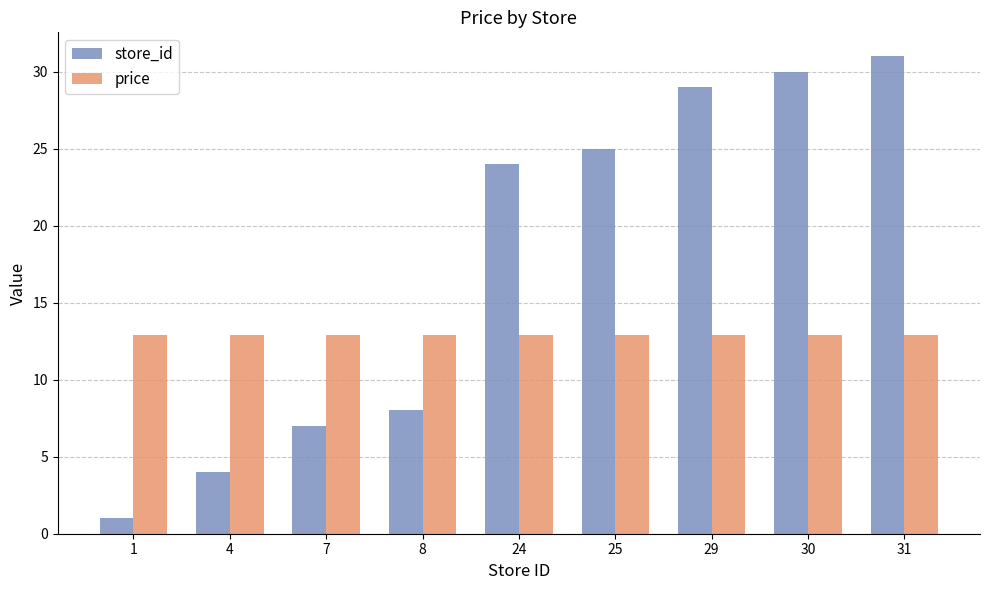

Reading left to right, extract all data points from this chart.

store_id: 1=1.0	4=4.0	7=7.0	8=8.0	24=24.0	25=25.0	29=29.0	30=30.0	31=31.0
price: 1=12.9	4=12.9	7=12.9	8=12.9	24=12.9	25=12.9	29=12.9	30=12.9	31=12.9